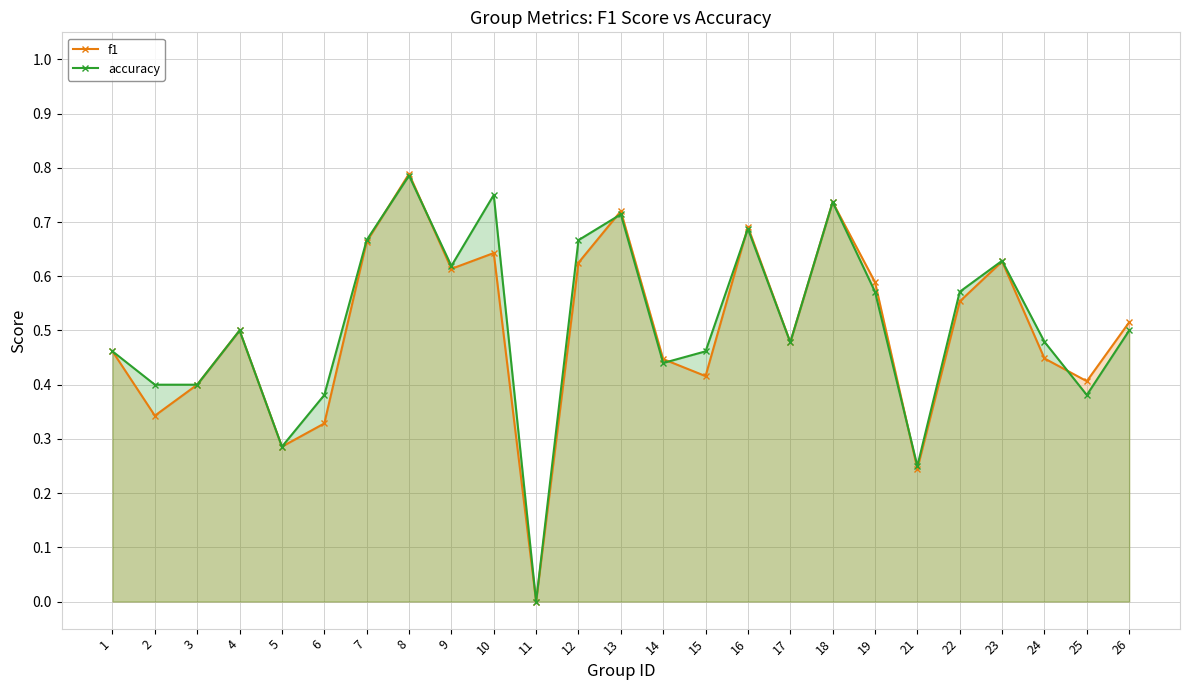

Reading left to right, list all the values displayed in this chart.

f1: 1=0.5	2=0.3	3=0.4	4=0.5	5=0.3	6=0.3	7=0.7	8=0.8	9=0.6	10=0.6	11=0.0	12=0.6	13=0.7	14=0.4	15=0.4	16=0.7	17=0.5	18=0.7	19=0.6	21=0.2	22=0.6	23=0.6	24=0.4	25=0.4	26=0.5
accuracy: 1=0.5	2=0.4	3=0.4	4=0.5	5=0.3	6=0.4	7=0.7	8=0.8	9=0.6	10=0.8	11=0.0	12=0.7	13=0.7	14=0.4	15=0.5	16=0.7	17=0.5	18=0.7	19=0.6	21=0.2	22=0.6	23=0.6	24=0.5	25=0.4	26=0.5